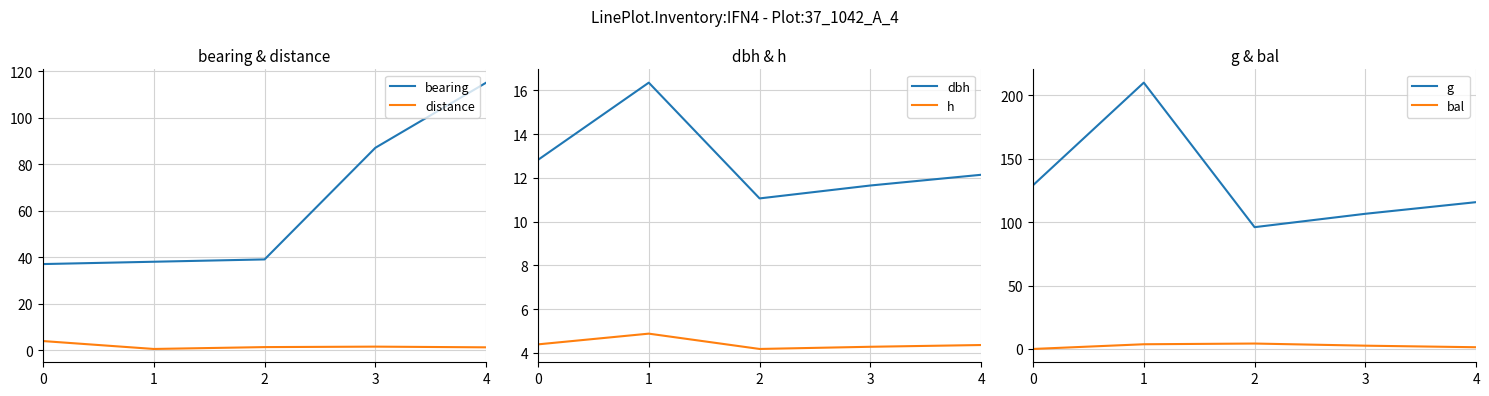

Is the value of distance at 3 greater than the value of dbh at 2?

No